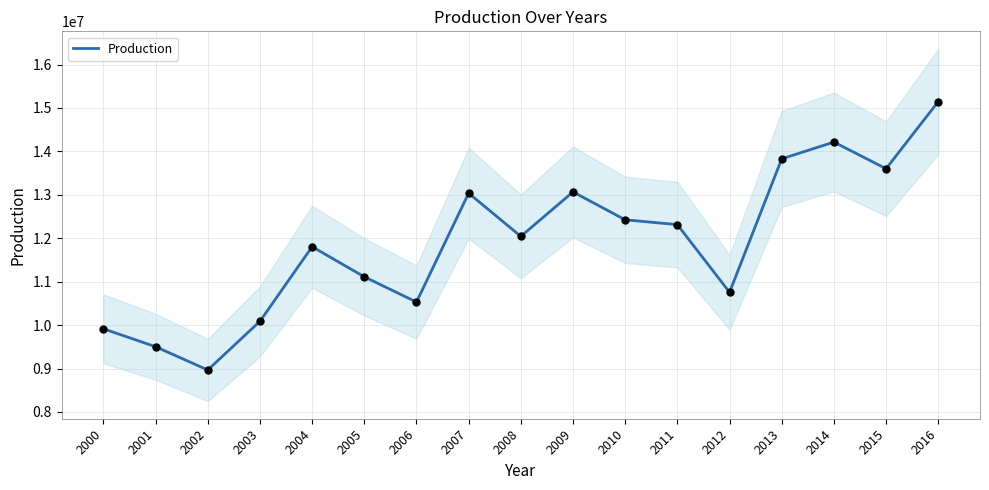

What is the change in value from 2008 to 2009?

+1023953